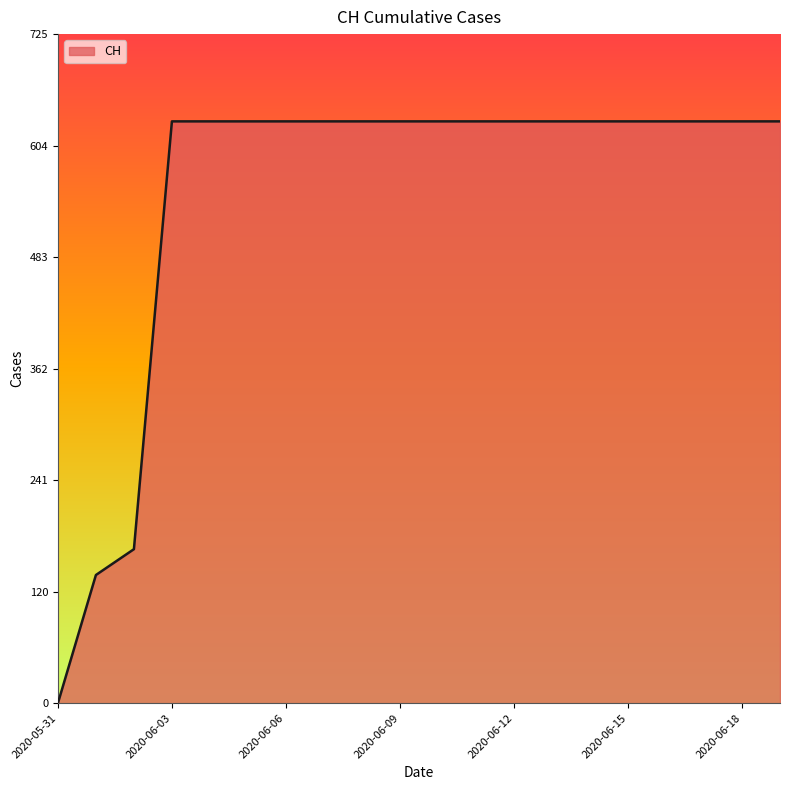

What is the difference between the maximum and minimum values?

631